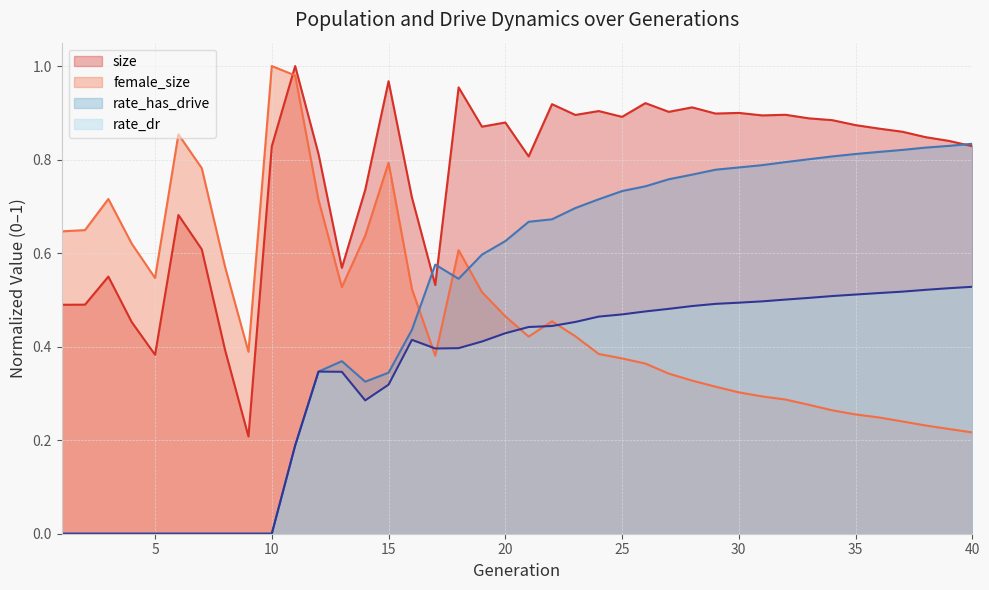

How many times do female_size and rate_dr cross each other?

5